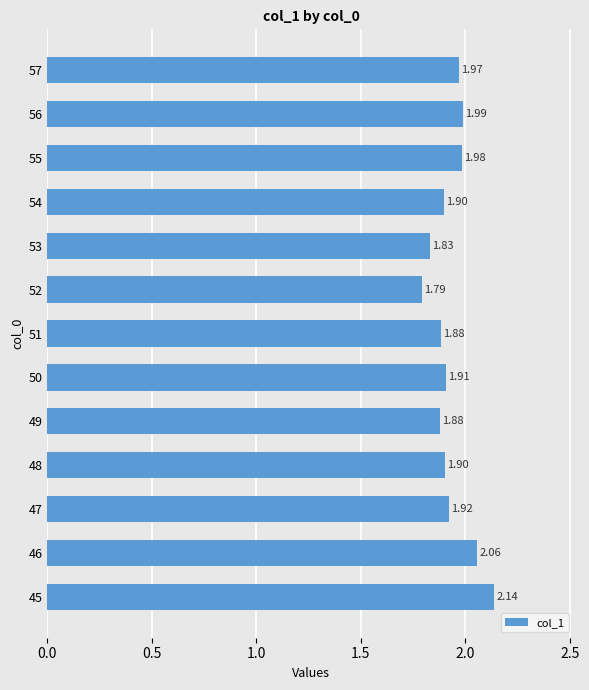

Does the chart contain any negative values?

No